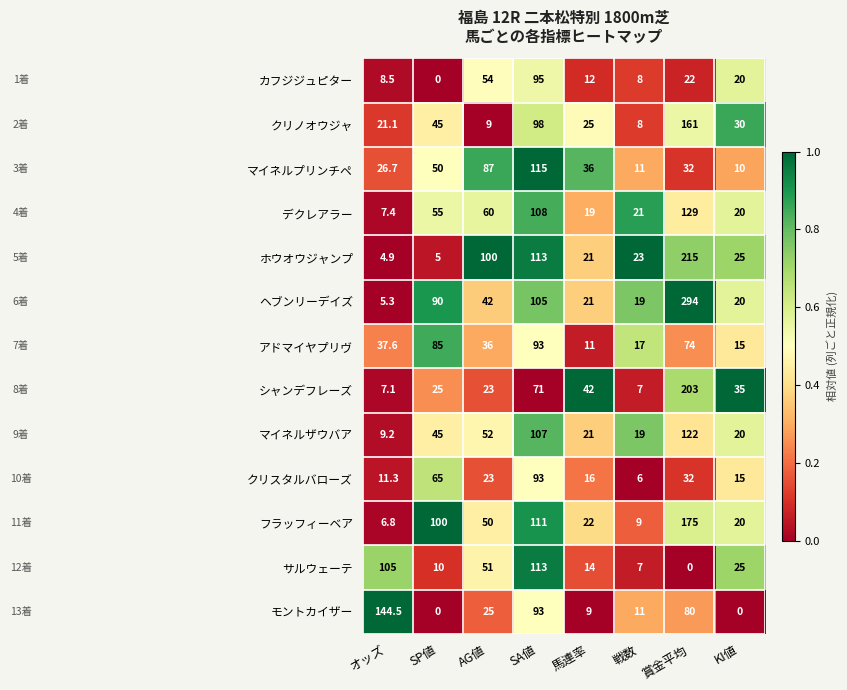

What is the maximum value for カフジジュピター?

95.0